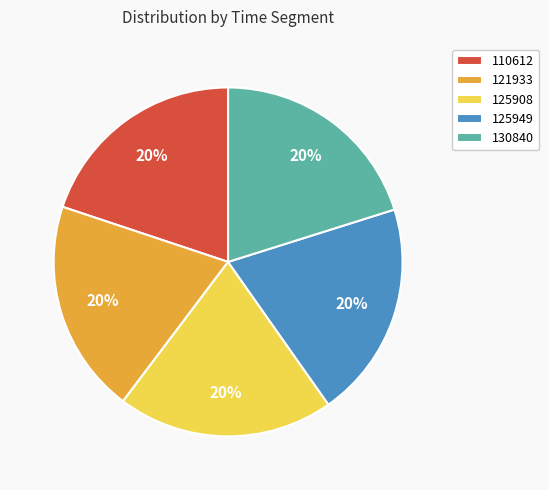

Is there any slice that represents more than half of the pie?

No